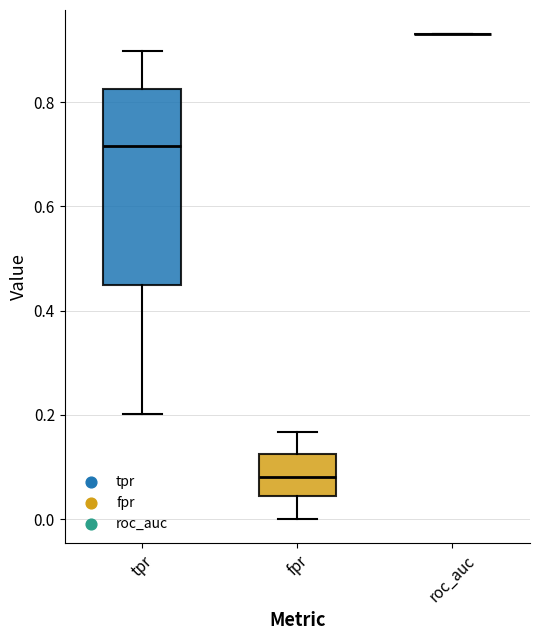

Reading left to right, read every box against the y-axis: the position of its median line, the range the box covers, and the ends of its whiskers. The values are not printed on the chart, so give them approximately, as read against the axis.

tpr: median 0.72, box 0.44 to 0.82, whiskers 0.20 to 0.90
fpr: median 0.08, box 0.04 to 0.12, whiskers 0.00 to 0.16
roc_auc: box collapsed to a line at 0.94, whiskers 0.94 to 0.94